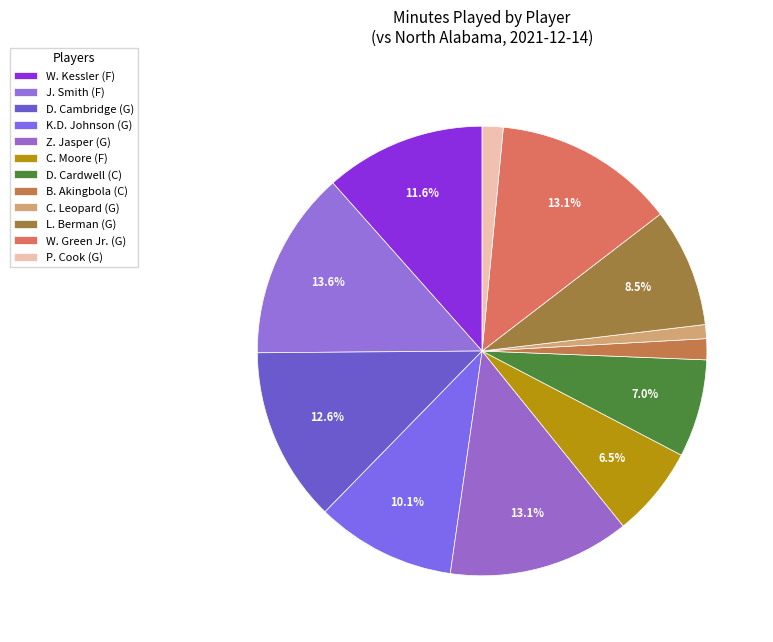

Which slice is the largest?

J. Smith (F)